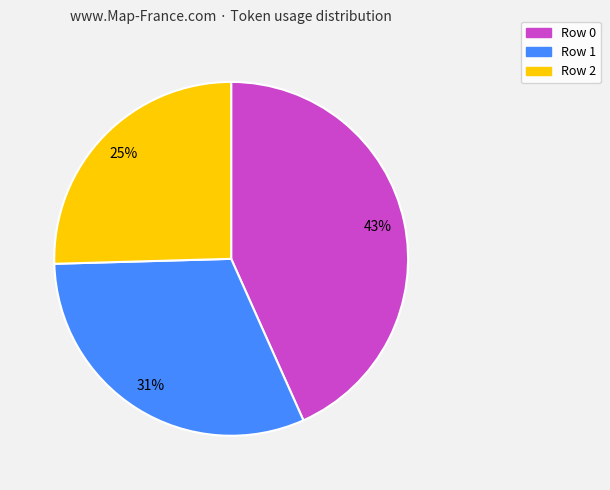

Does Row 0 account for over 50% of the chart?

No